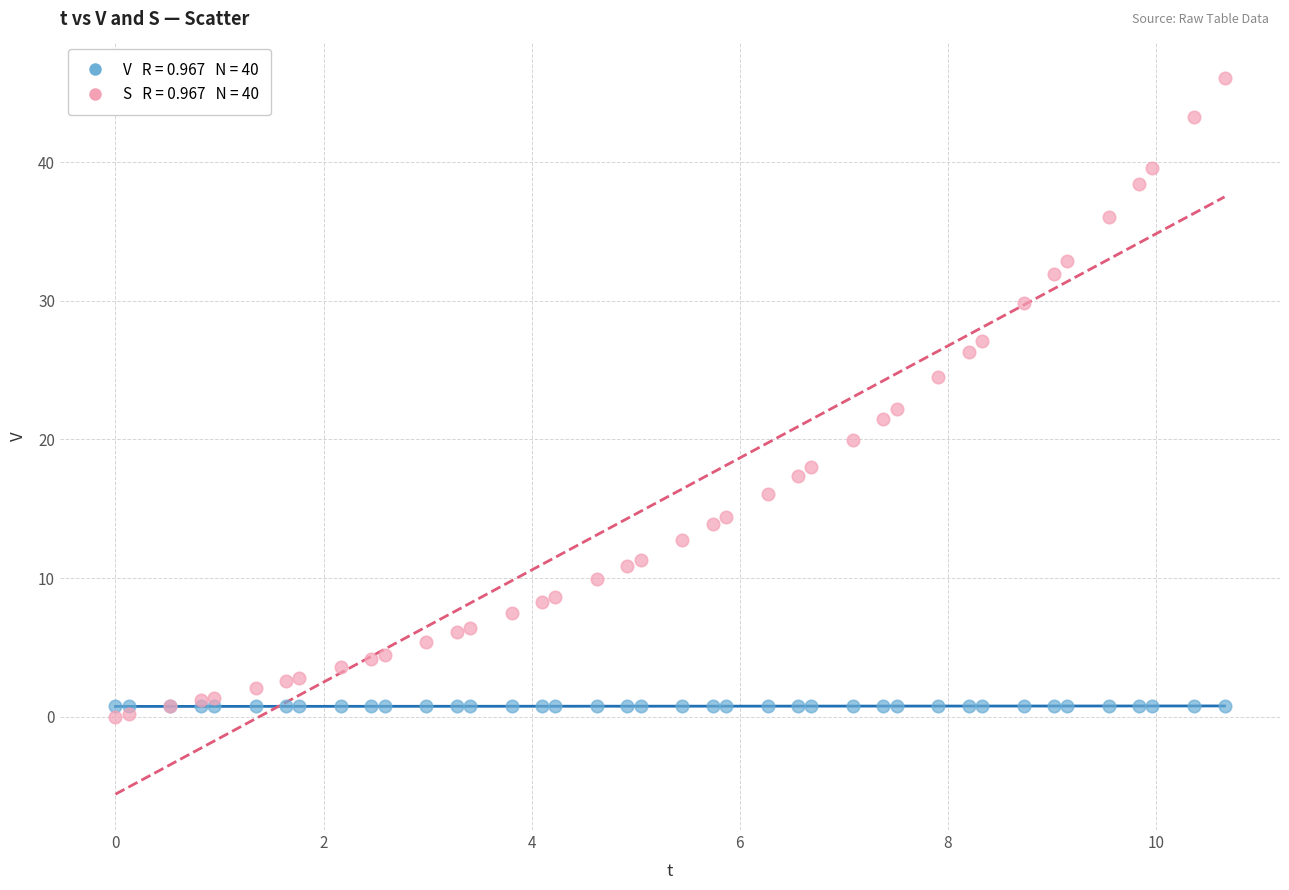

Across all series, what Y value is closest to 23?

22.2